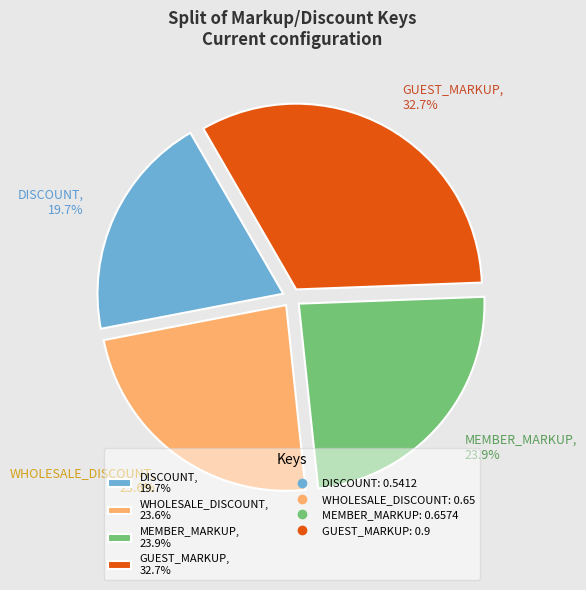

What percentage do DISCOUNT, 19.7% and WHOLESALE_DISCOUNT, 23.6% together represent?

43.3%